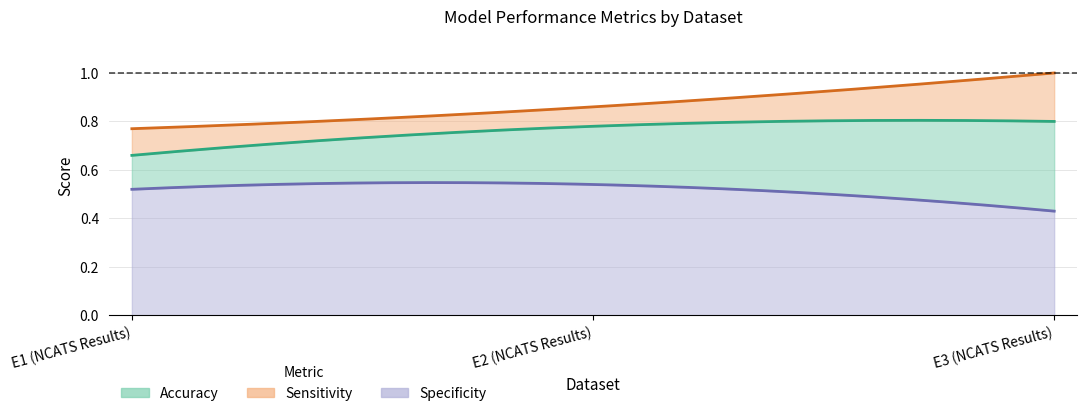

Rank the series by their maximum value, from lowest to highest.

Specificity, Accuracy, Sensitivity